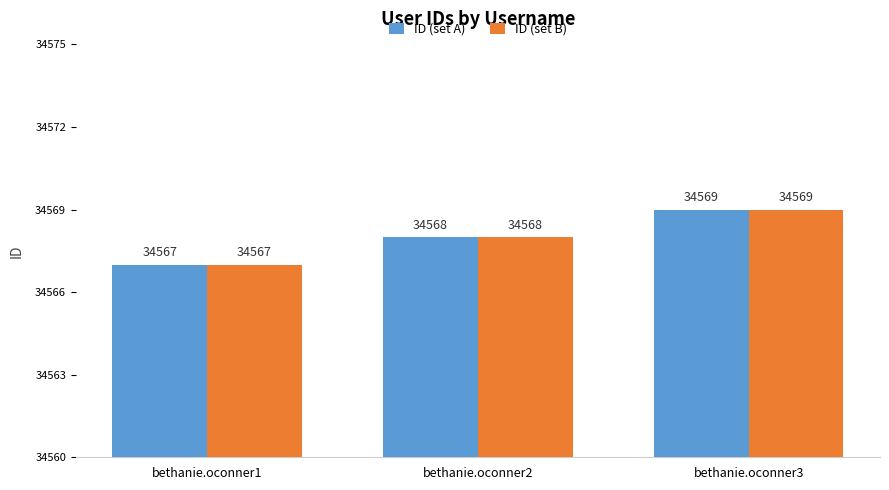

Is it true that ID (set A) equals 8414 at bethanie.oconner1?

False